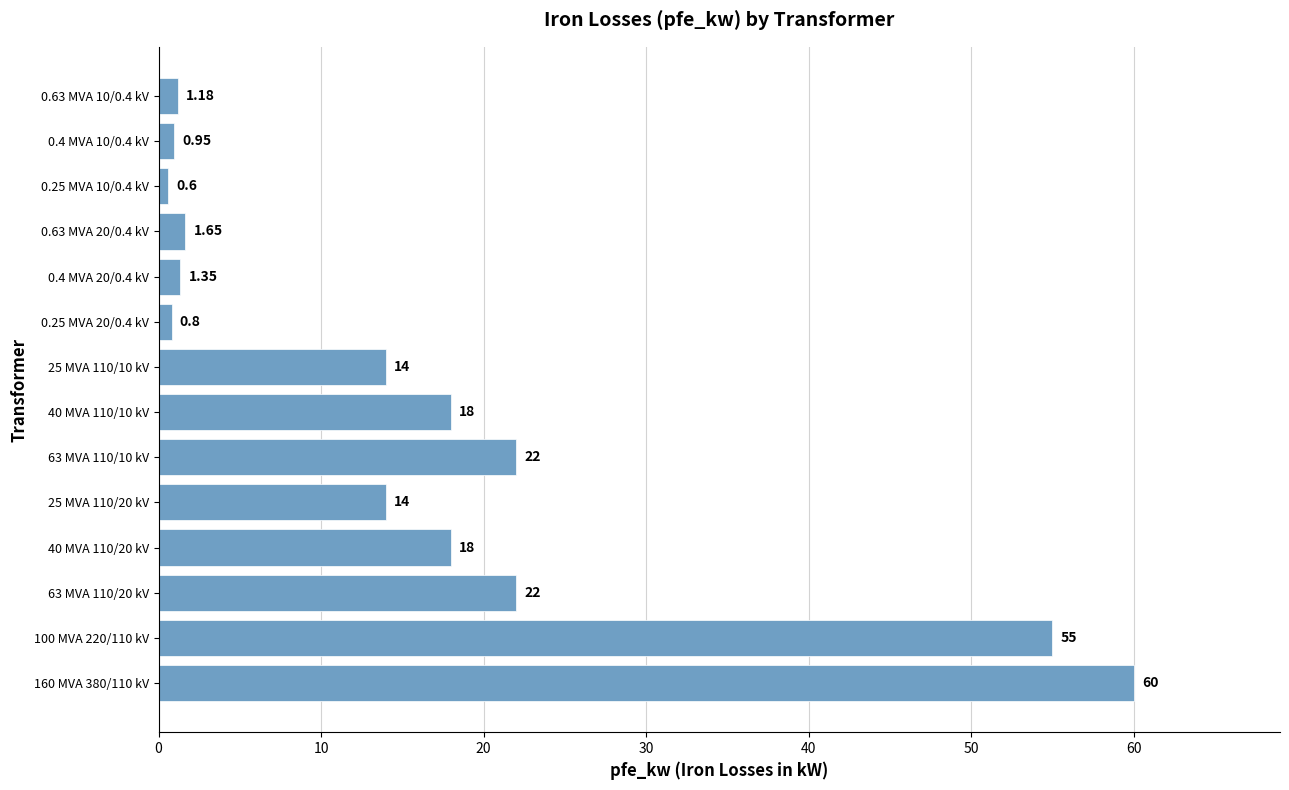

Which label corresponds to the smallest value in the chart?

0.25 MVA 10/0.4 kV